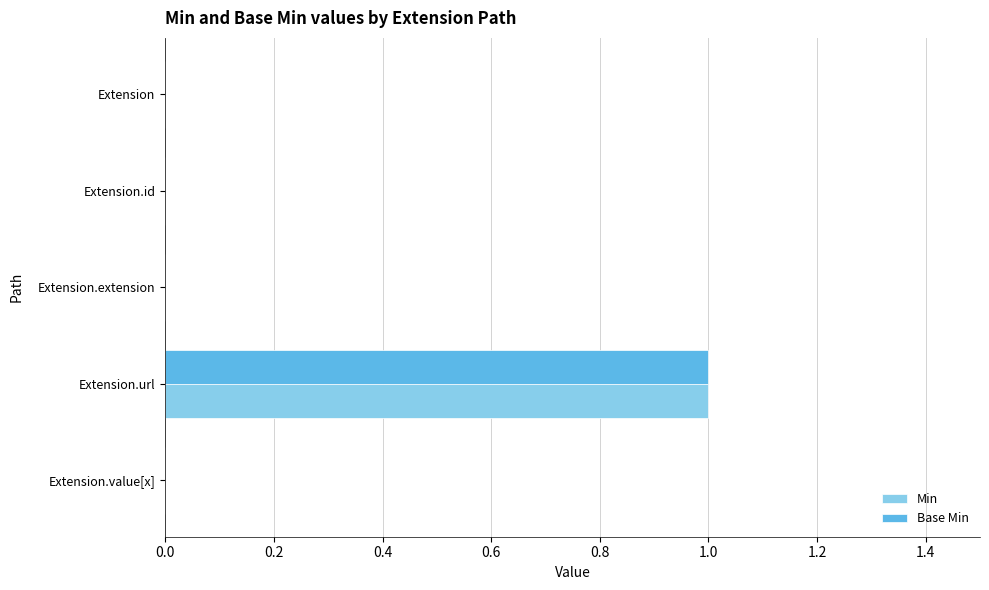

How many data points does each series have?

5